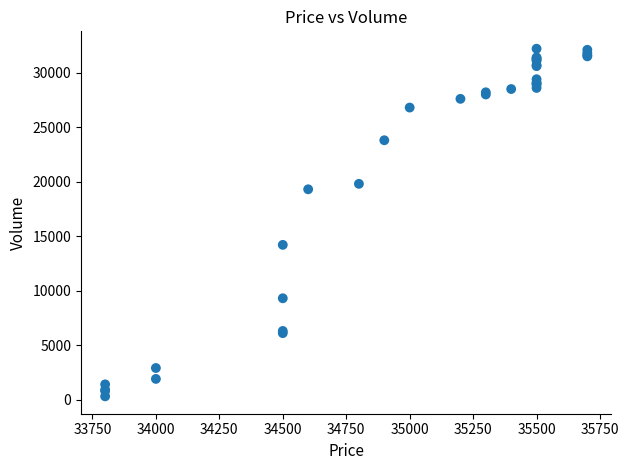

What Y value in the scatter plot is closest to 16250?

14200